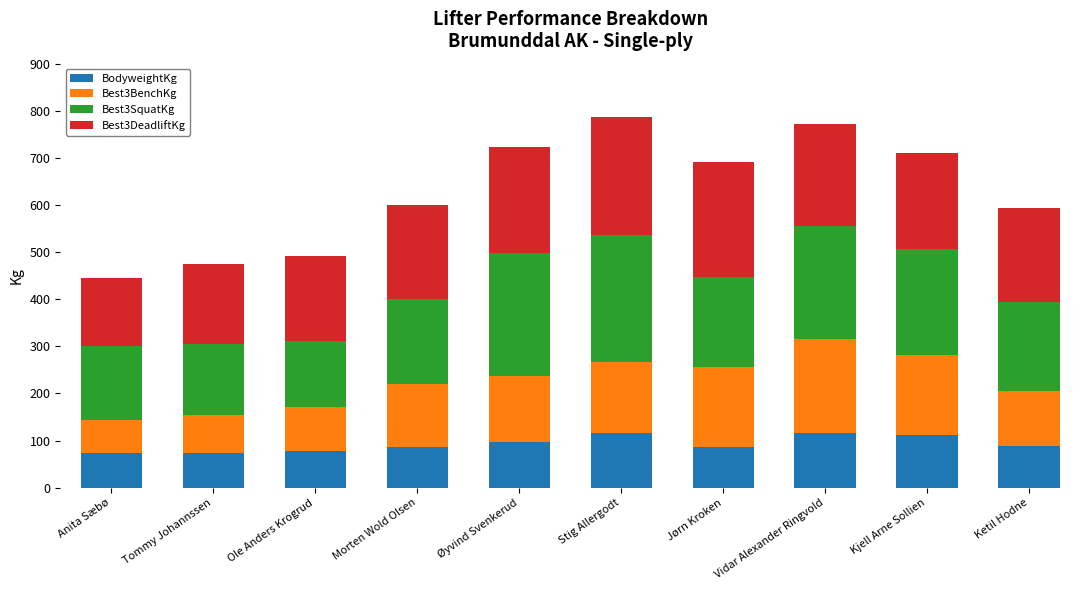

What is the minimum value for BodyweightKg?

73.4